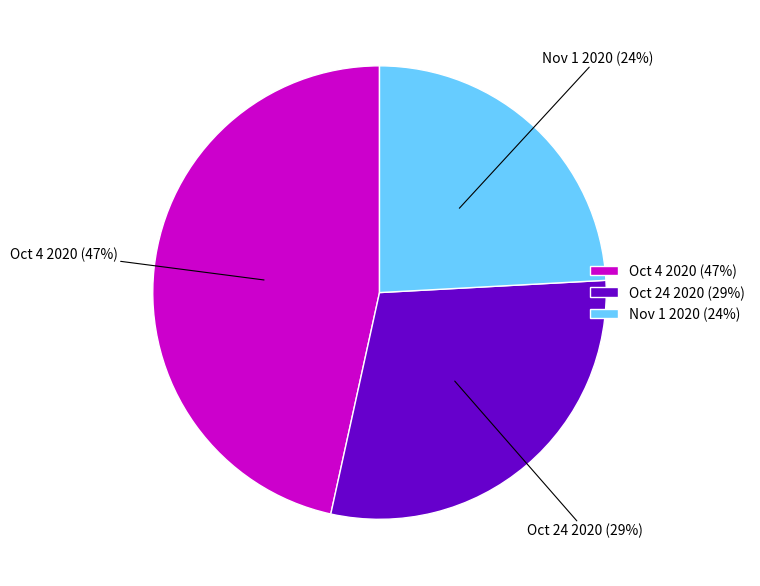

Between Nov 1 2020 (24%) and Oct 4 2020 (47%), which is larger?

Oct 4 2020 (47%)